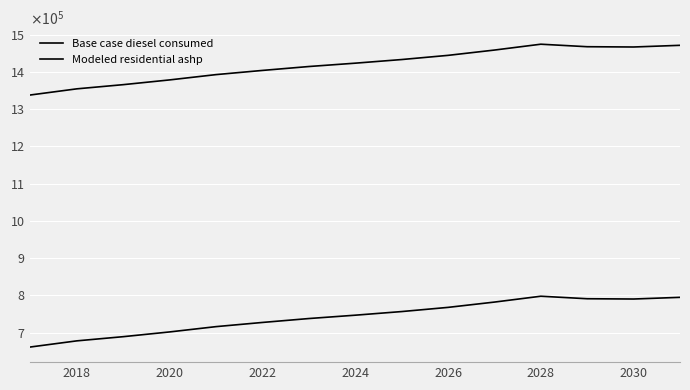

Does the chart have visible grid lines?

Yes